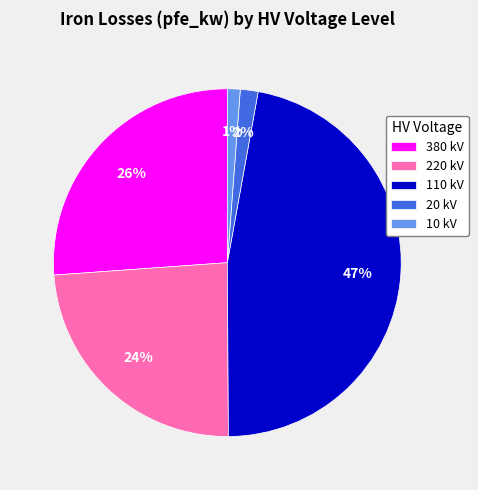

How many slices are in this pie chart?

5